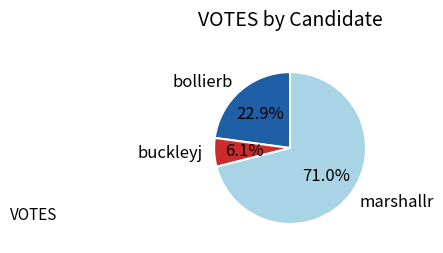

Count the number of slices in the pie.

3